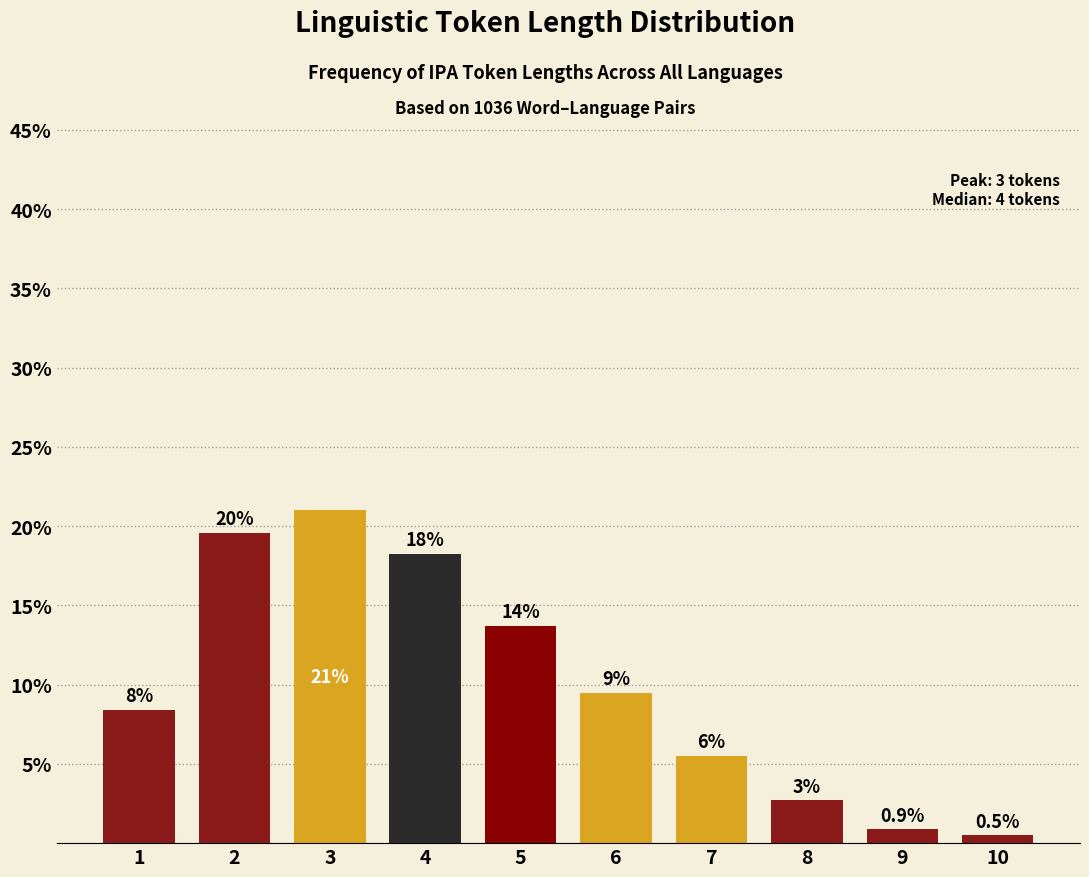

Does the chart contain any negative values?

No